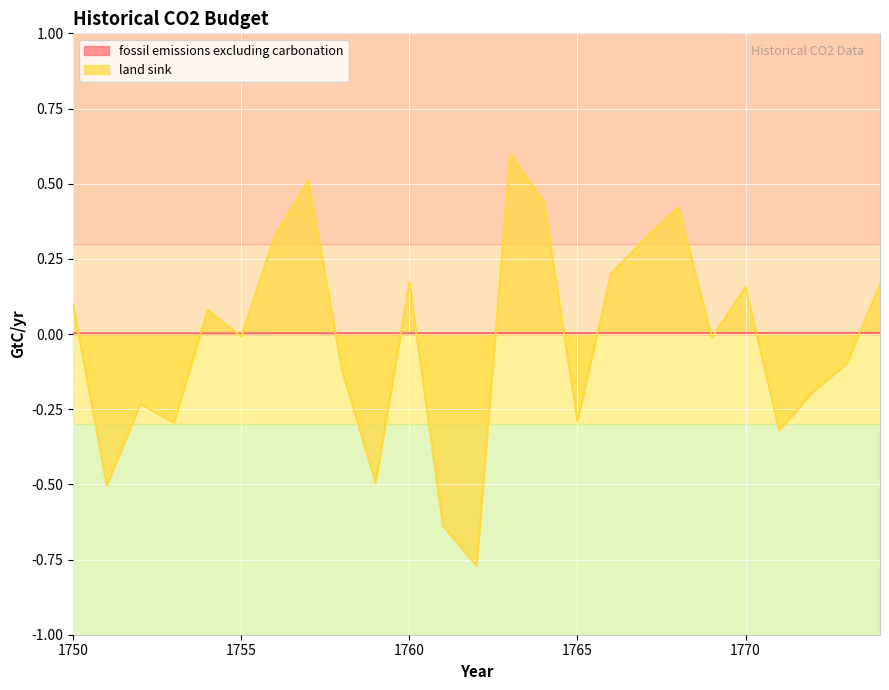

Is it true that land sink equals 0.5 at 1767?

False